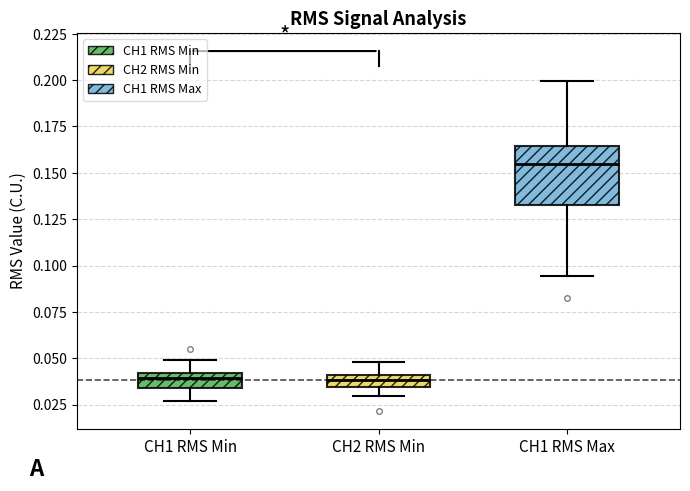

Which box's median line is the highest?

CH1 RMS Max